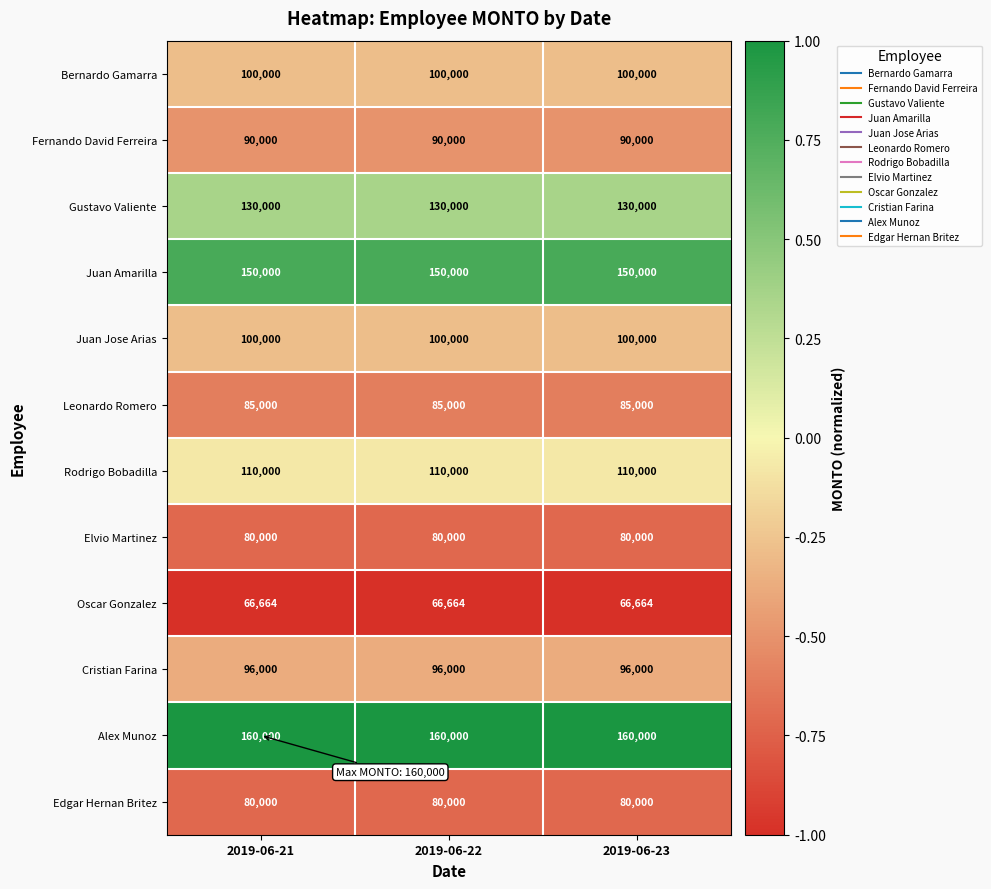

The Cristian Farina series shows 131123 at 2019-06-22. True or false?

False